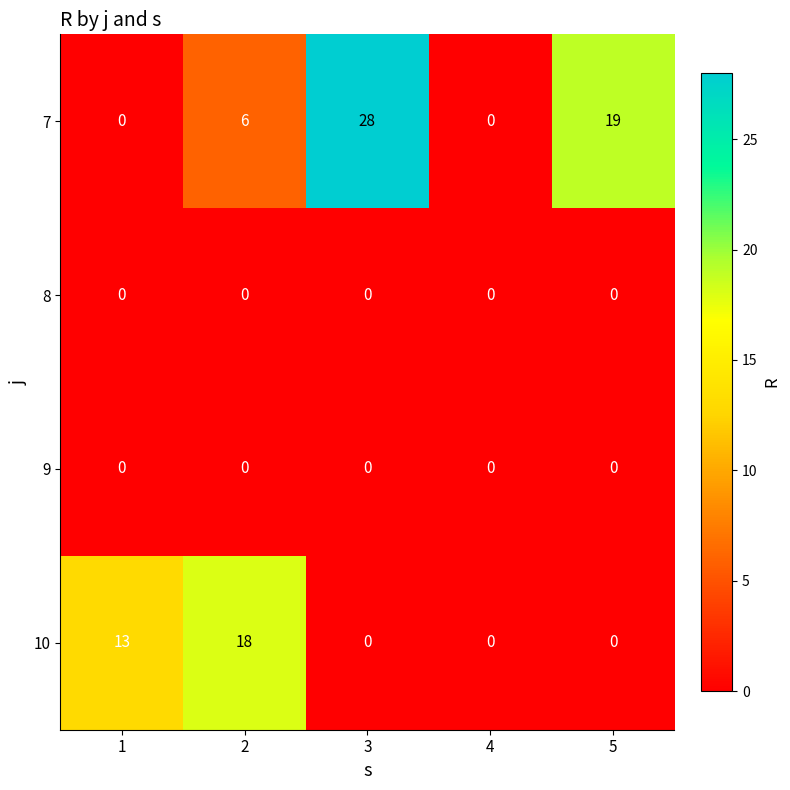

Reading right to left, what are all the values shown in this chart?

7: 5=19	4=0	3=28	2=6	1=0
8: 5=0	4=0	3=0	2=0	1=0
9: 5=0	4=0	3=0	2=0	1=0
10: 5=0	4=0	3=0	2=18	1=13